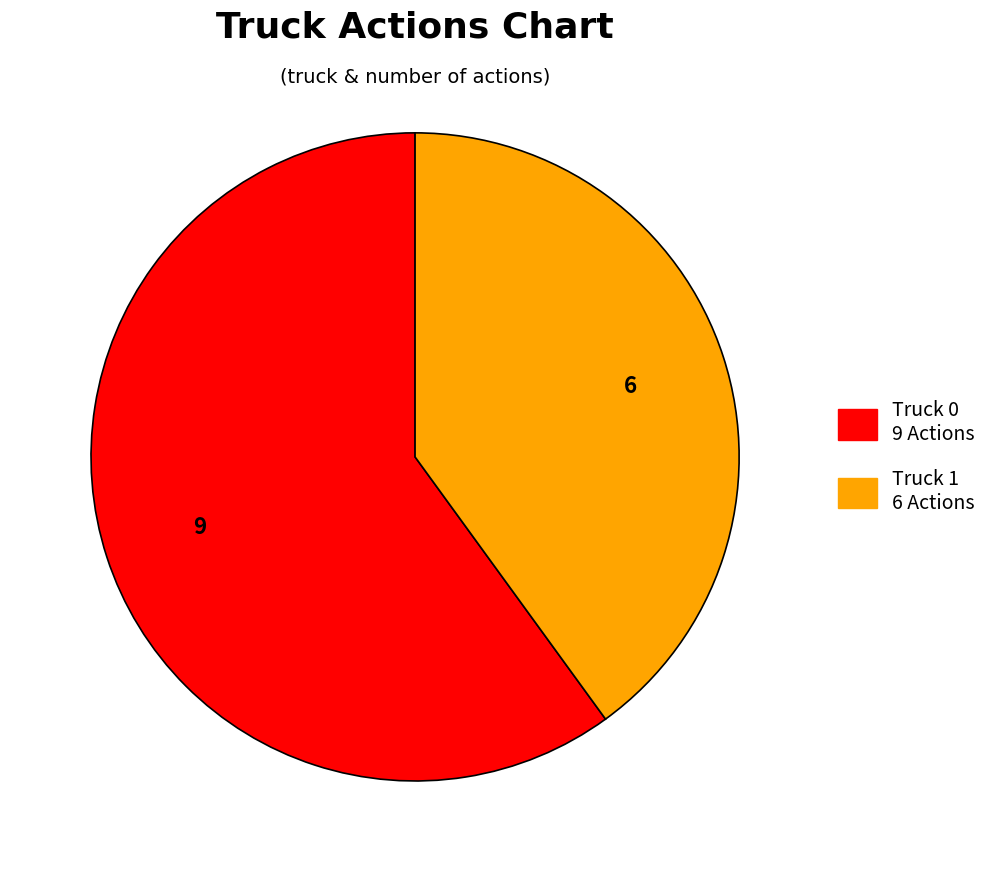

What is the ratio of the value at Truck 1 to the value at Truck 0?

0.7